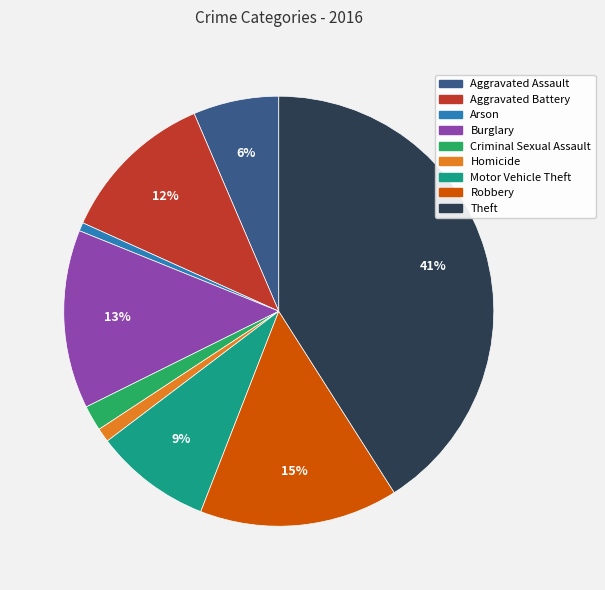

How many segments does this pie chart have?

9